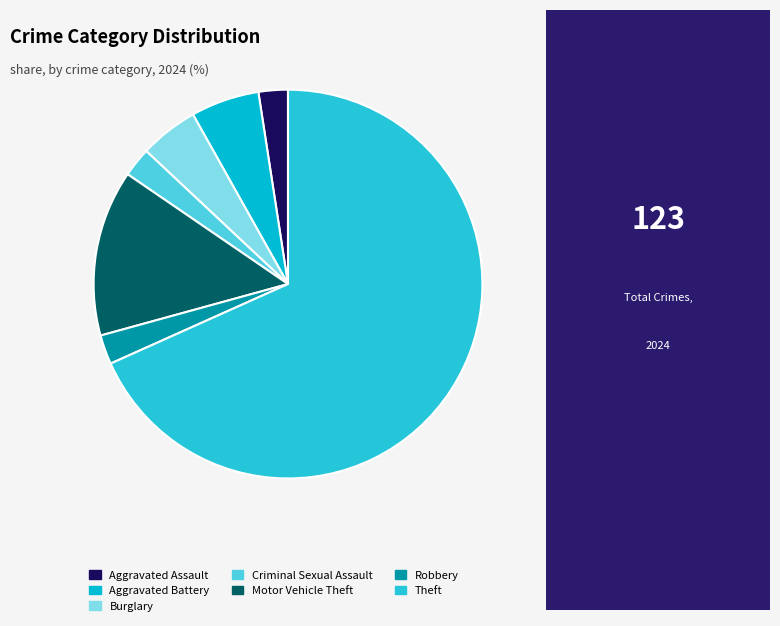

Approximately how many times larger is the value at Burglary compared to Theft?

0.1